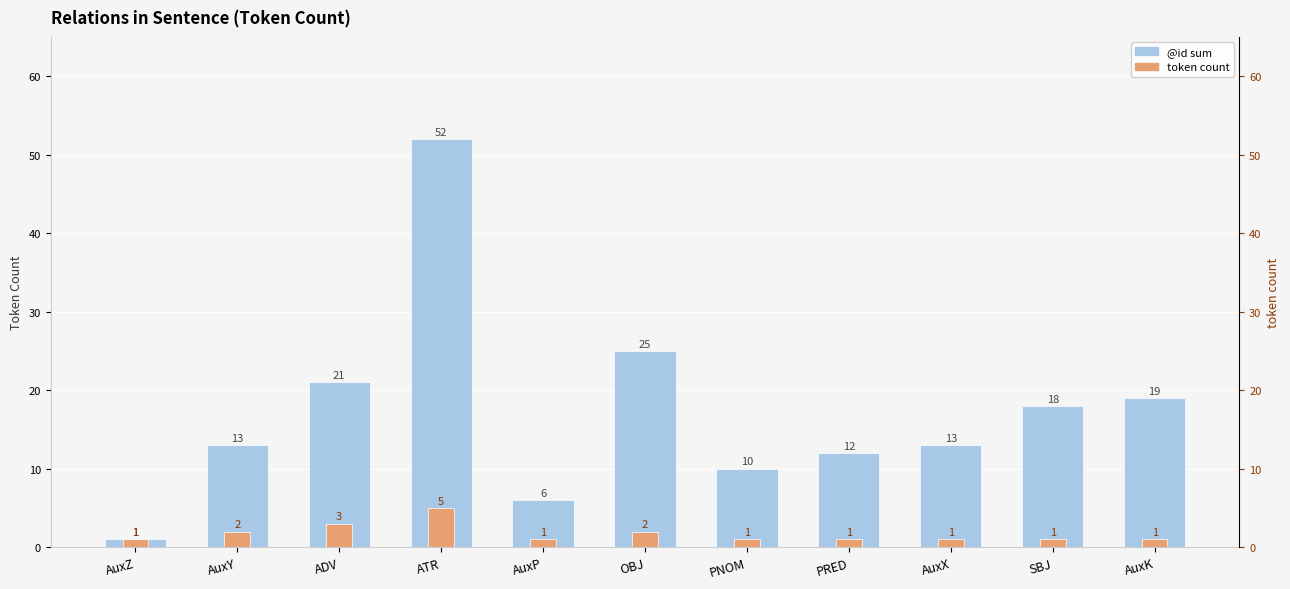

The value of token count at AuxZ is 1. True or false?

True